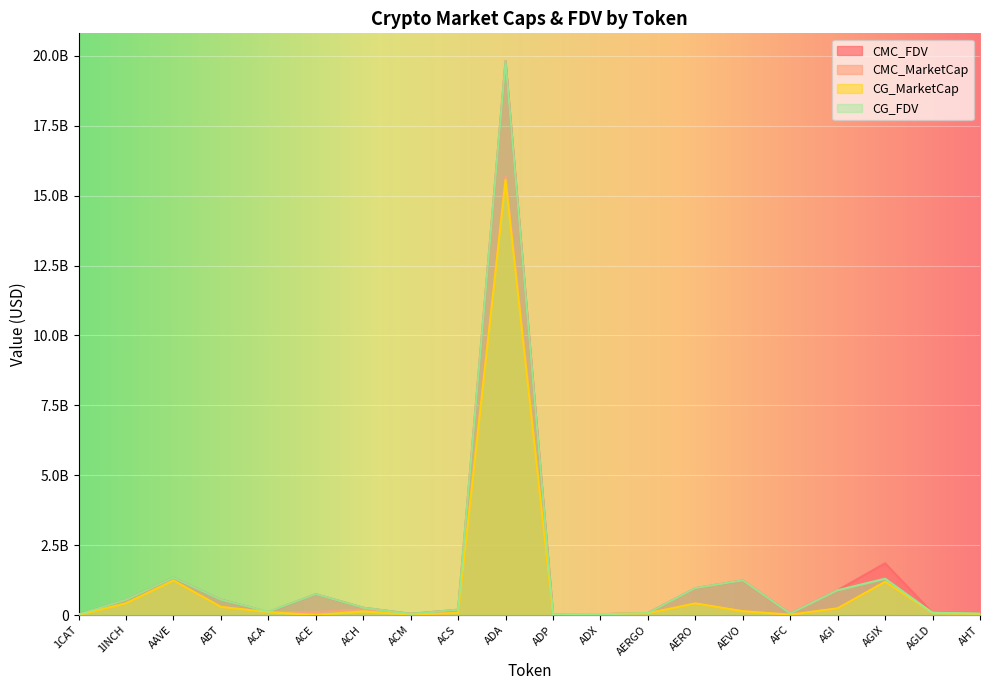

How many intersections are there between CG_MarketCap and CMC_MarketCap?

10